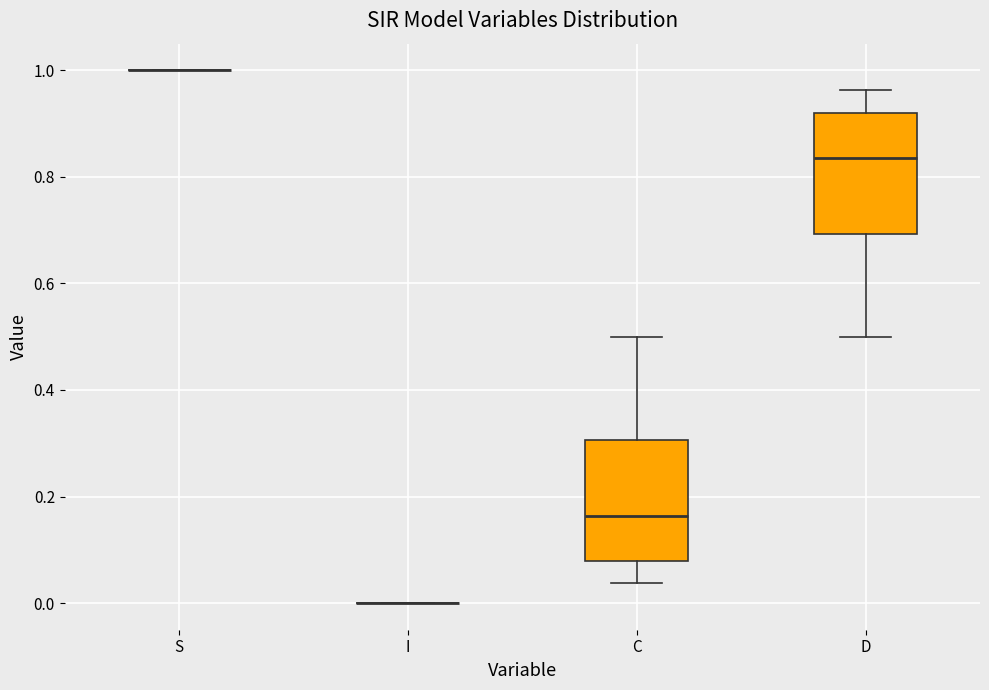

Reading left to right, transcribe this box plot: for each box, give where its median line is, the range the box spans, and where its two whiskers end, as read against the y-axis. The values are not printed on the chart, so give them approximately, as read against the axis.

S: box collapsed to a line at 1.00, whiskers 1.00 to 1.00
I: box collapsed to a line at 0.00, whiskers 0.00 to 0.00
C: median 0.16, box 0.08 to 0.30, whiskers 0.04 to 0.50
D: median 0.84, box 0.70 to 0.92, whiskers 0.50 to 0.96